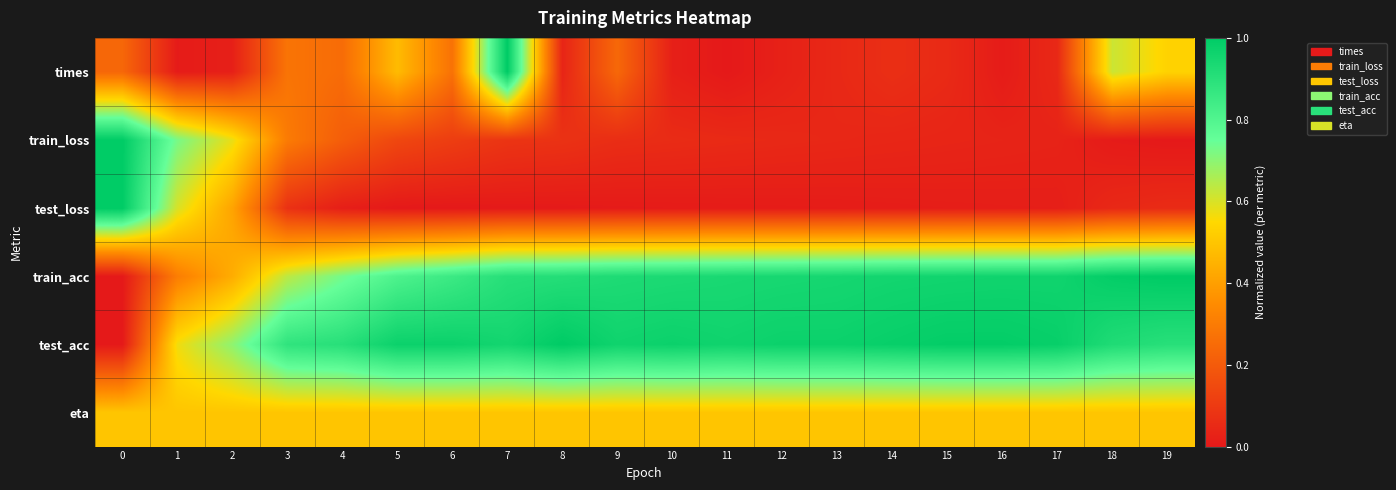

Reading left to right, extract all data points from this chart.

times: 0=0.2	1=0.0	2=0.0	3=0.3	4=0.3	5=0.5	6=0.3	7=1.0	8=0.0	9=0.2	10=0.0	11=0.0	12=0.0	13=0.0	14=0.1	15=0.1	16=0.0	17=0.0	18=0.6	19=0.5
train_loss: 0=1.0	1=0.7	2=0.6	3=0.3	4=0.2	5=0.1	6=0.1	7=0.1	8=0.1	9=0.1	10=0.1	11=0.1	12=0.0	13=0.0	14=0.0	15=0.0	16=0.0	17=0.0	18=0.0	19=0.0
test_loss: 0=1.0	1=0.6	2=0.4	3=0.1	4=0.0	5=0.0	6=0.0	7=0.0	8=0.0	9=0.0	10=0.0	11=0.0	12=0.0	13=0.0	14=0.0	15=0.0	16=0.0	17=0.0	18=0.0	19=0.1
train_acc: 0=0.0	1=0.3	2=0.4	3=0.6	4=0.7	5=0.8	6=0.9	7=0.9	8=0.9	9=0.9	10=0.9	11=0.9	12=0.9	13=0.9	14=1.0	15=1.0	16=1.0	17=1.0	18=1.0	19=1.0
test_acc: 0=0.0	1=0.6	2=0.7	3=0.9	4=0.9	5=1.0	6=1.0	7=1.0	8=1.0	9=1.0	10=1.0	11=1.0	12=1.0	13=1.0	14=1.0	15=1.0	16=1.0	17=1.0	18=0.9	19=0.9
eta: 0=0.5	1=0.5	2=0.5	3=0.5	4=0.5	5=0.5	6=0.5	7=0.5	8=0.5	9=0.5	10=0.5	11=0.5	12=0.5	13=0.5	14=0.5	15=0.5	16=0.5	17=0.5	18=0.5	19=0.5